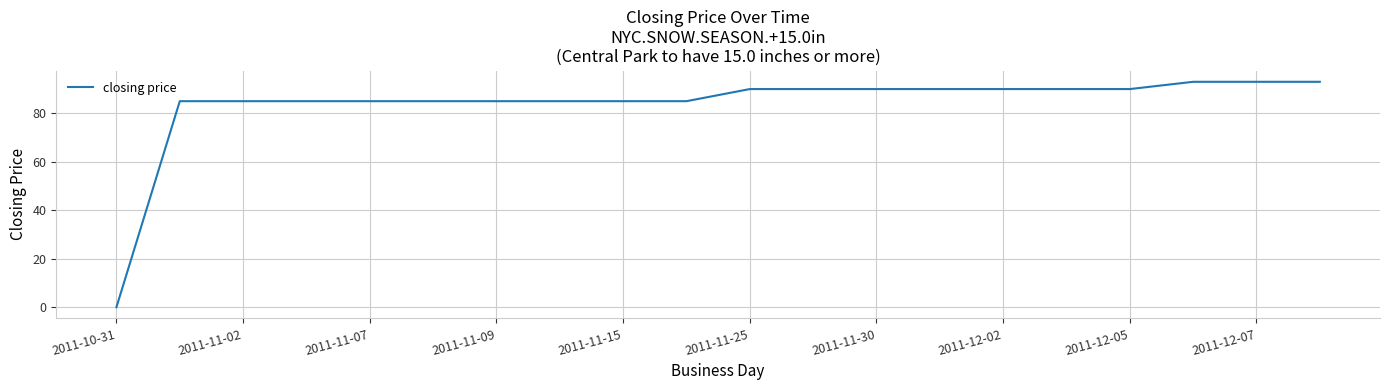

What is the difference between the maximum and minimum values?

93